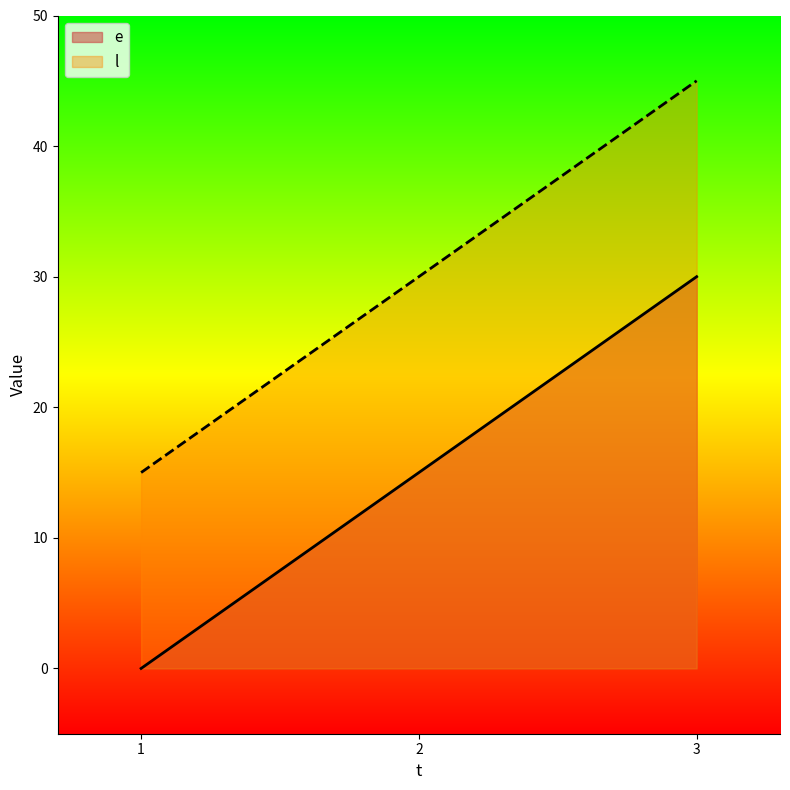

List the labels in order of e value, largest first.

3, 2, 1